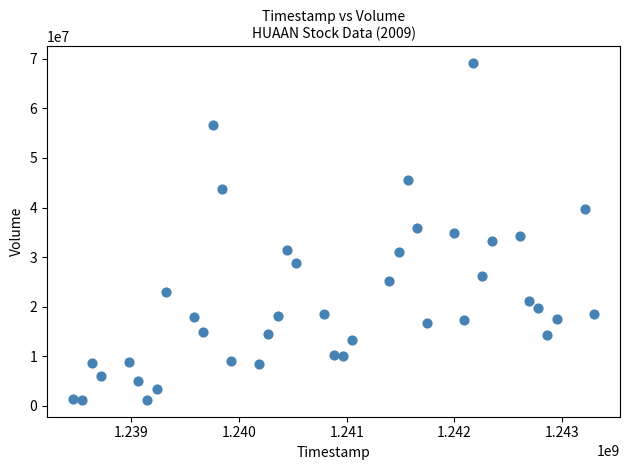

What is the range of X values (max minus min)?

4838400